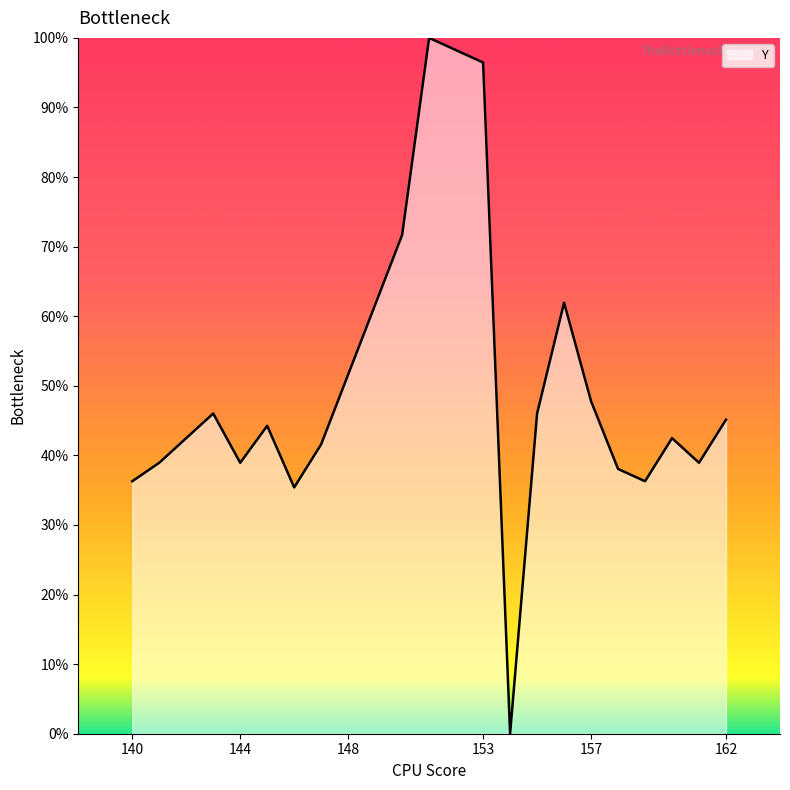

What is the difference between the maximum and minimum values?

100.0